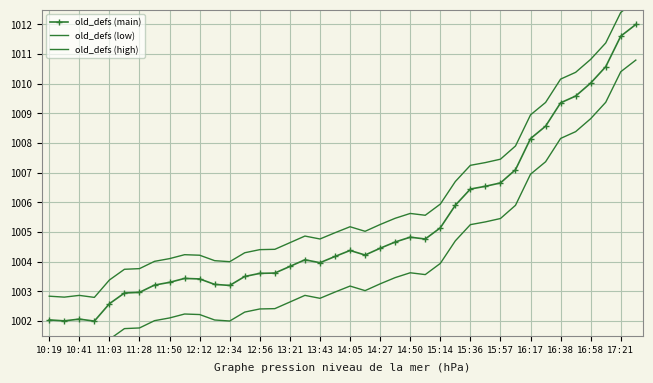

The value of old_defs (main) at 15:14 is 1005.1. True or false?

True